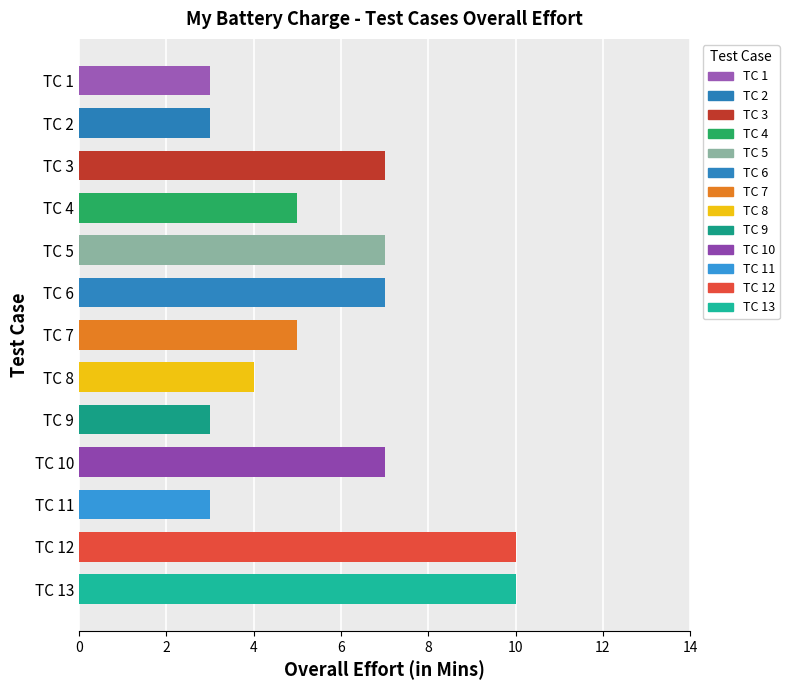

What is the smallest value displayed?

3